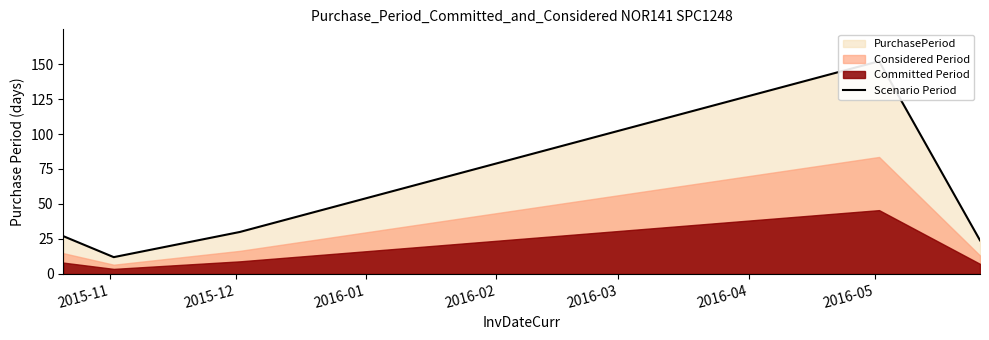

What is the label of the 5th point from the right?

2015-11